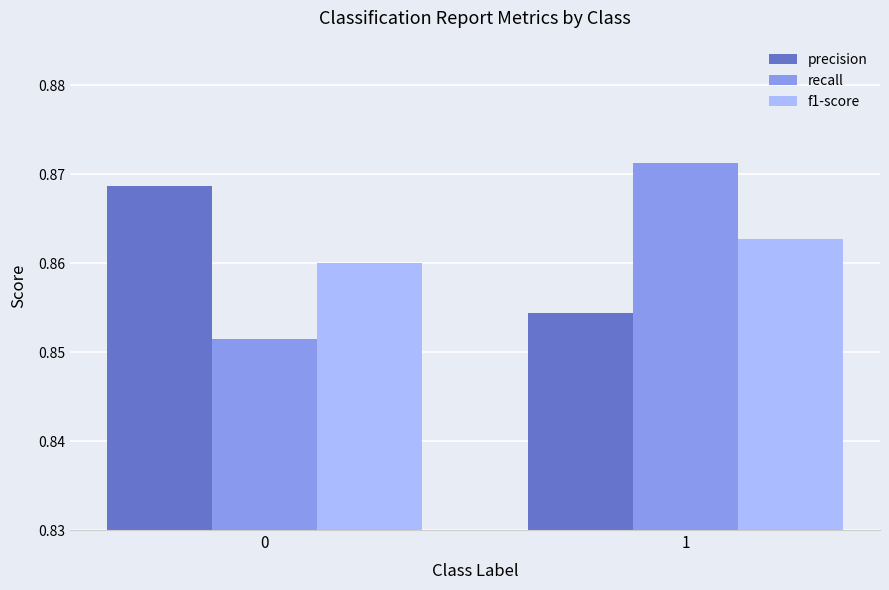

Rank the series by their maximum value, from lowest to highest.

f1-score, precision, recall